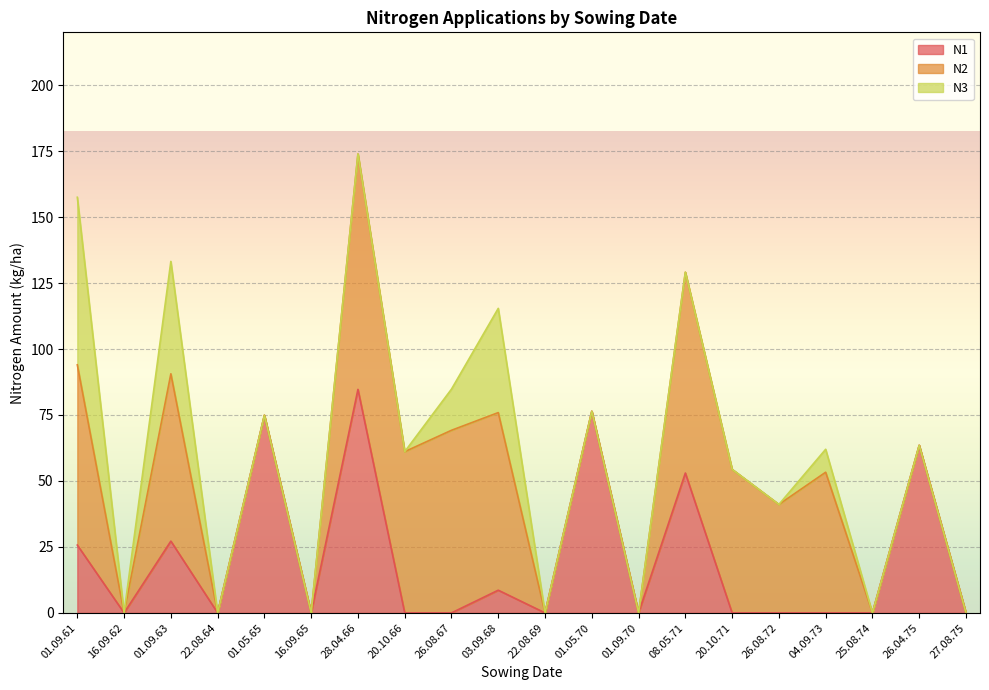

True or false: N1 and N2 cross at least once.

False